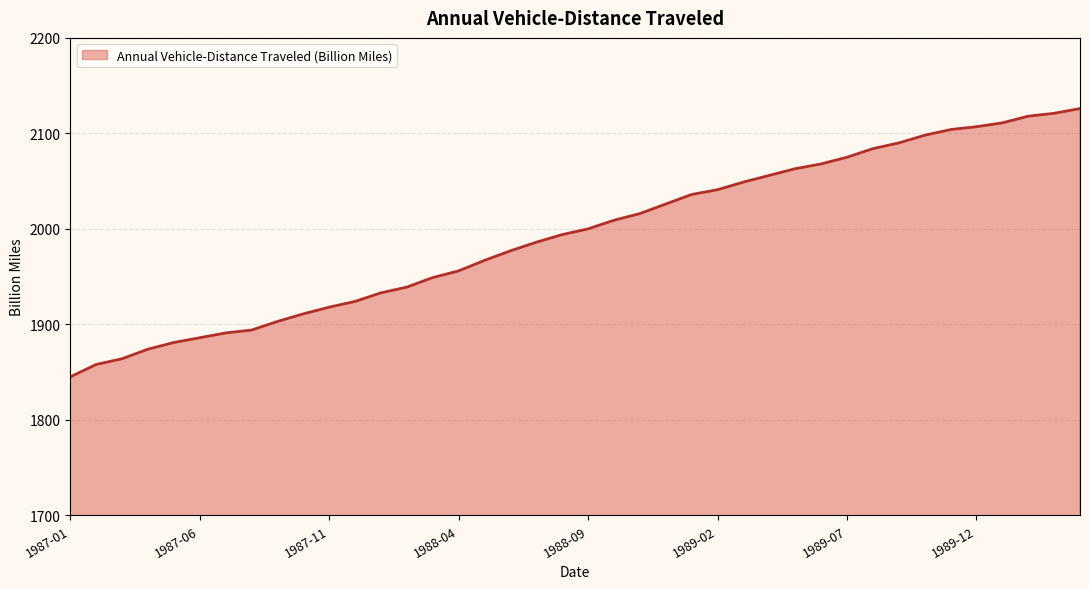

What is the difference between the maximum and minimum values?

281